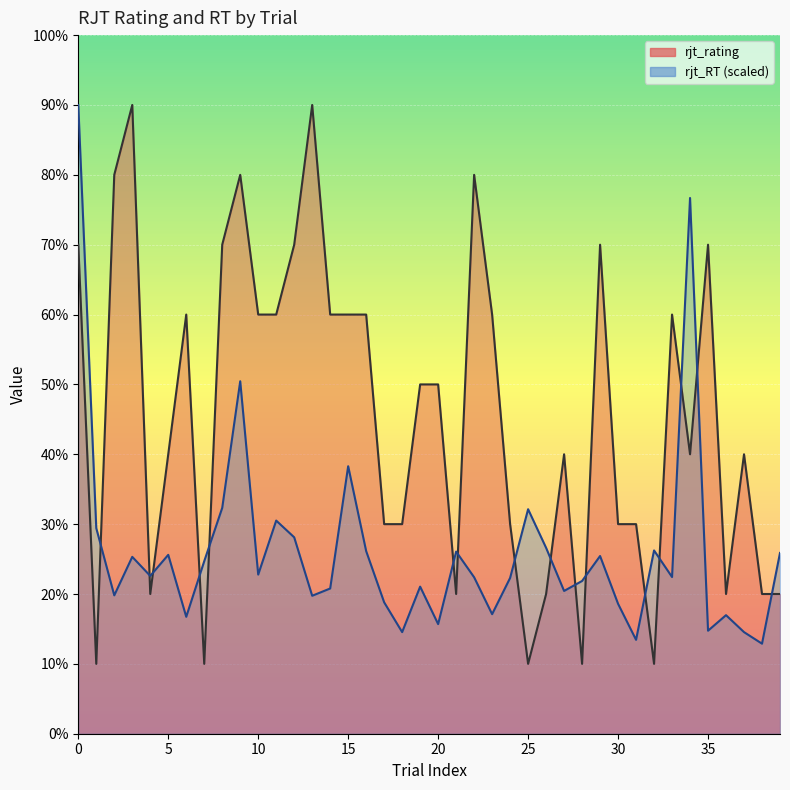

How many data points in rjt_rating are above 5?

18